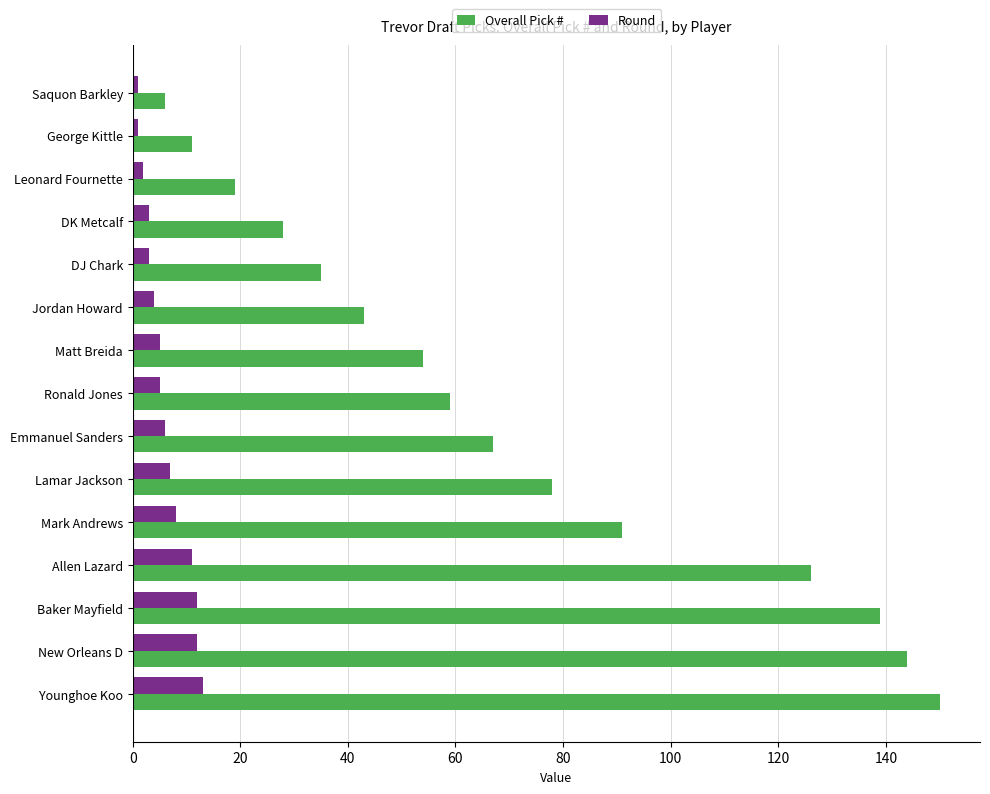

What is the minimum value shown in the chart?

1